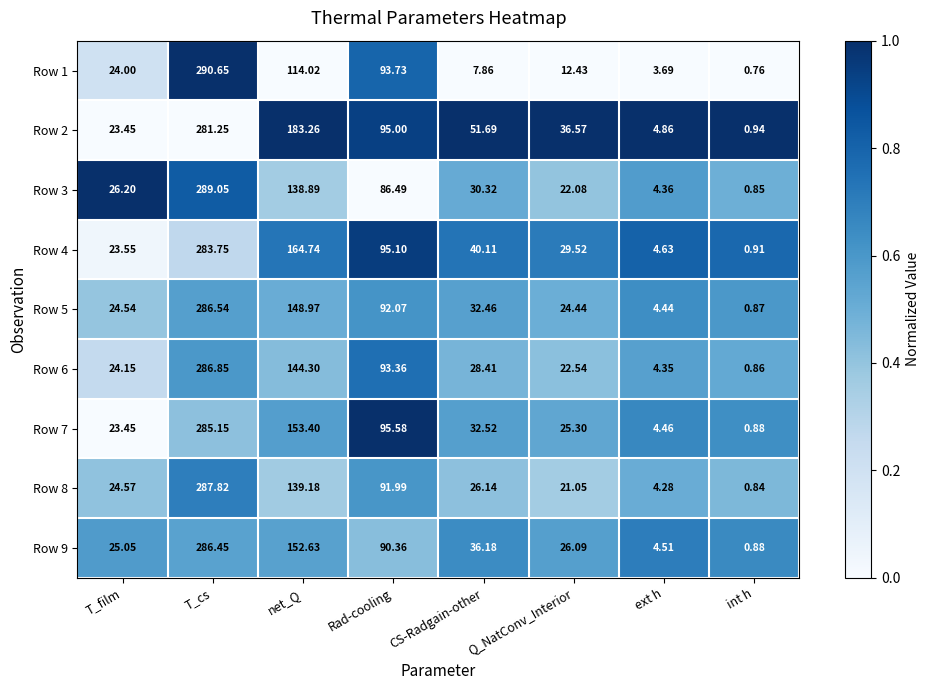

At how many categories does at least one series exceed 0?

8